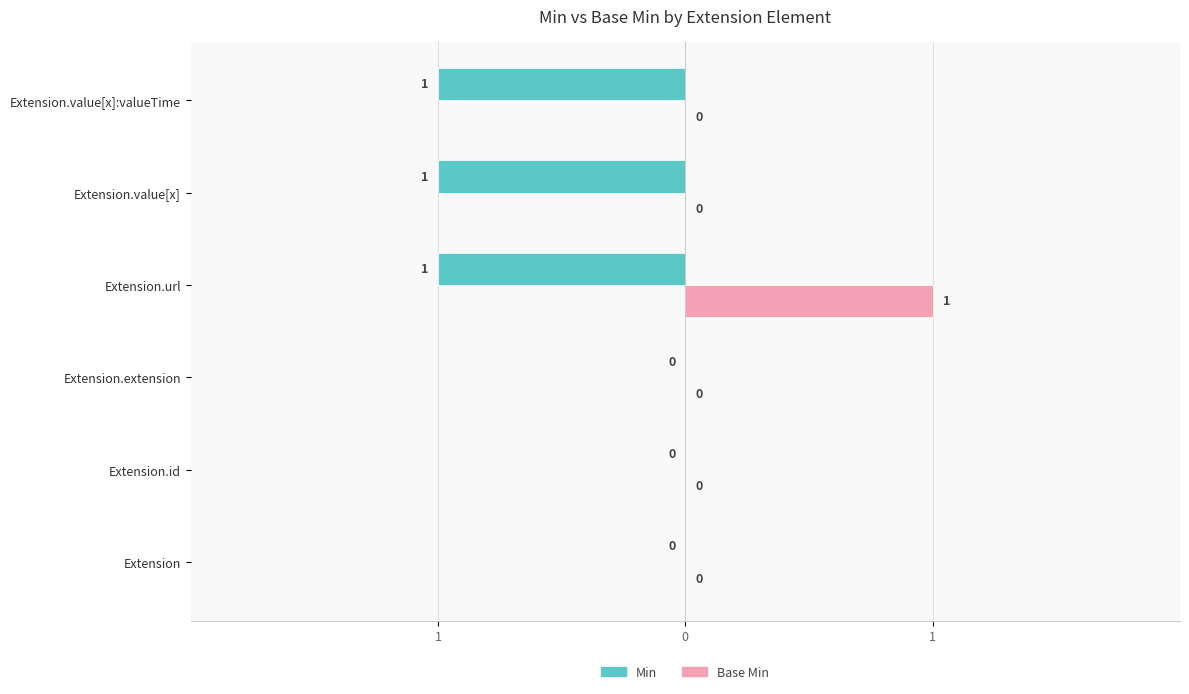

Rank the series by their average value, from highest to lowest.

Base Min, Min